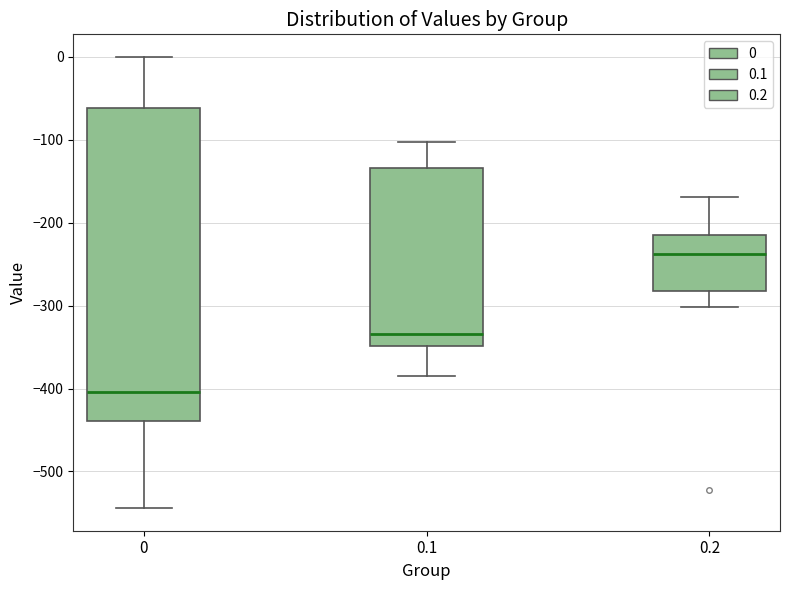

Reading left to right, read every box against the y-axis: the position of its median line, the range the box covers, and the ends of its whiskers. The values are not printed on the chart, so give them approximately, as read against the axis.

0: median -400, box -440 to -60, whiskers -540 to 0
0.1: median -330, box -350 to -130, whiskers -380 to -100
0.2: median -240, box -280 to -220, whiskers -300 to -170